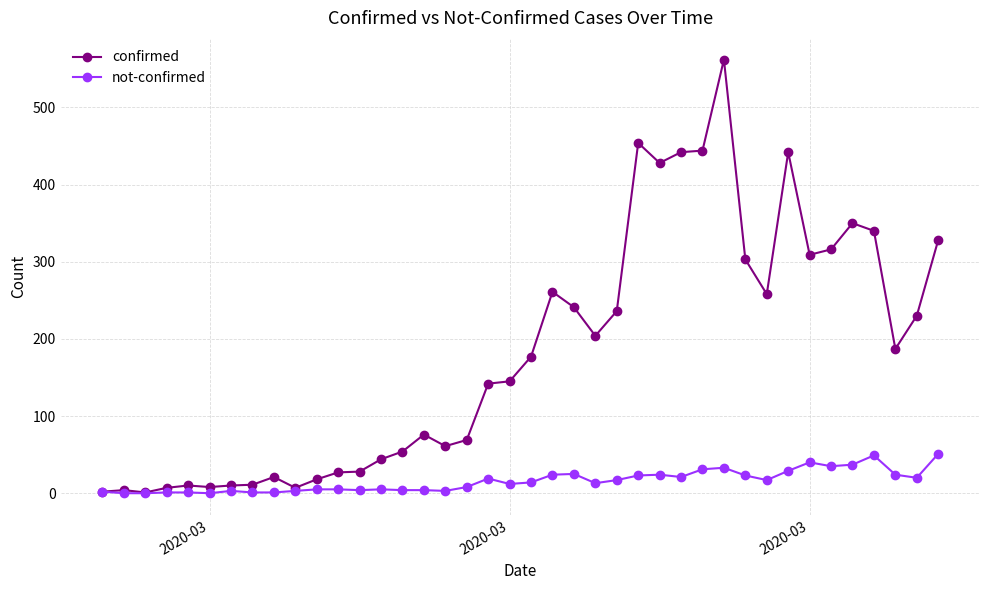

At how many categories does at least one series exceed 107?

22